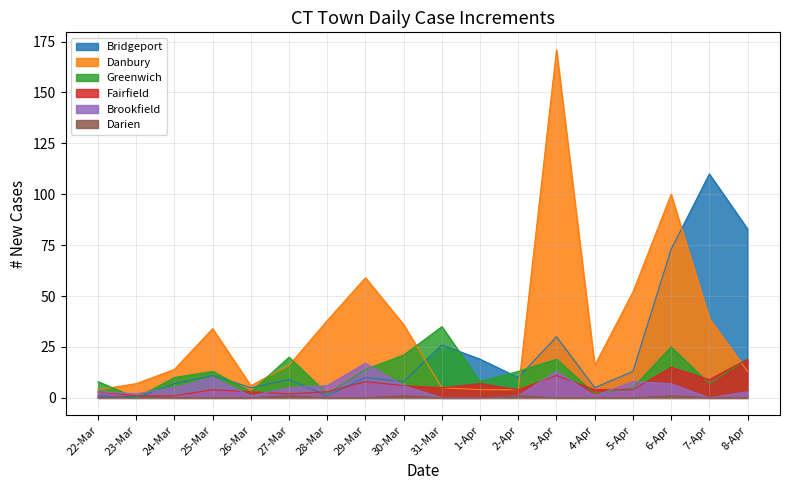

How many lines are shown in the chart?

6